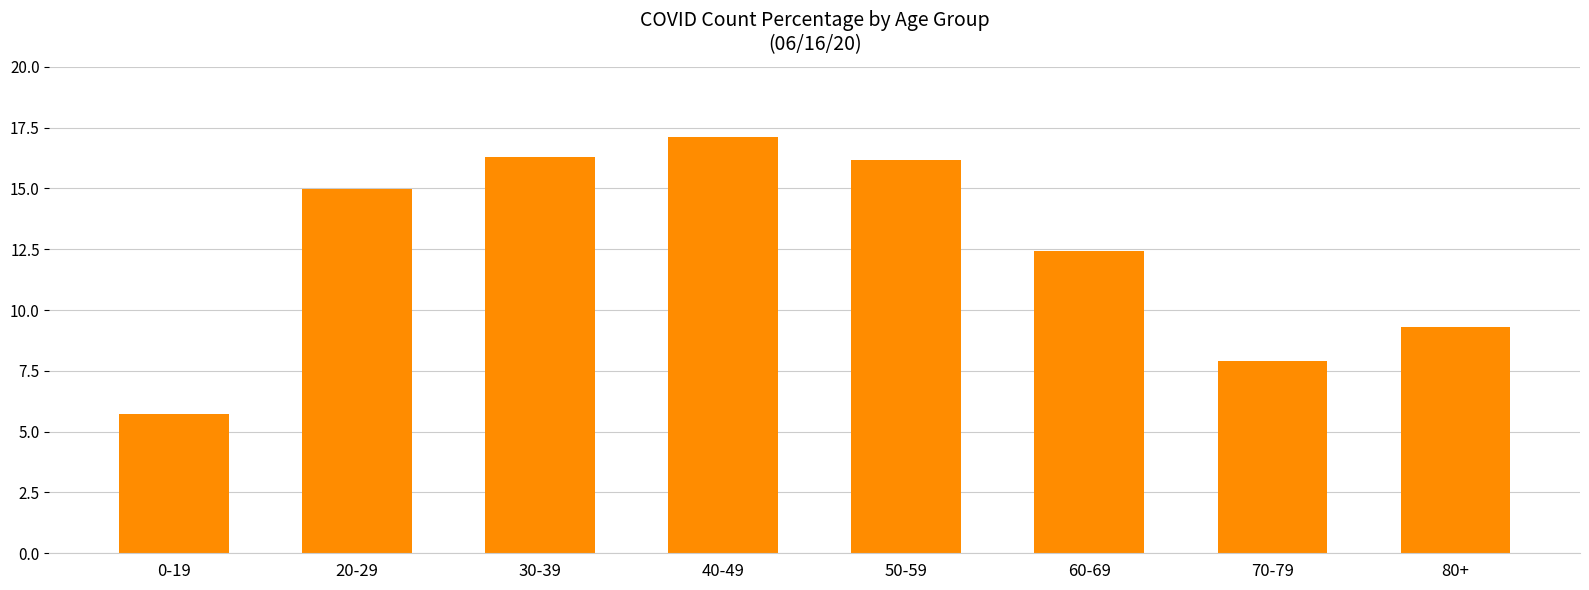

Are the bars horizontal?

No